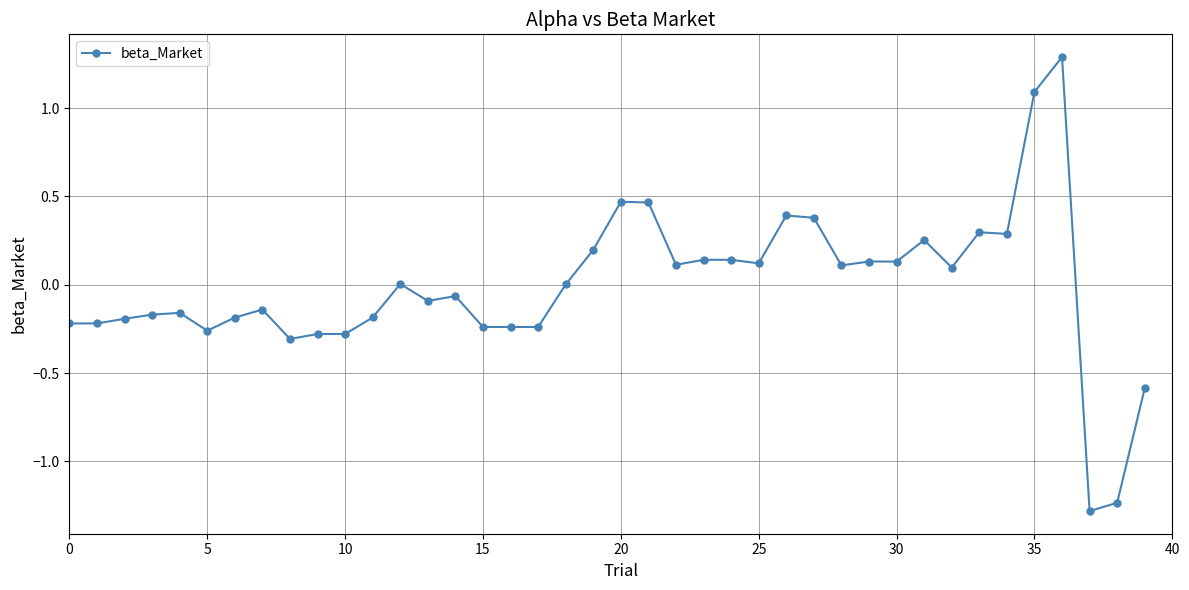

True or false: there are more than 1 points higher than both neighbors.

True